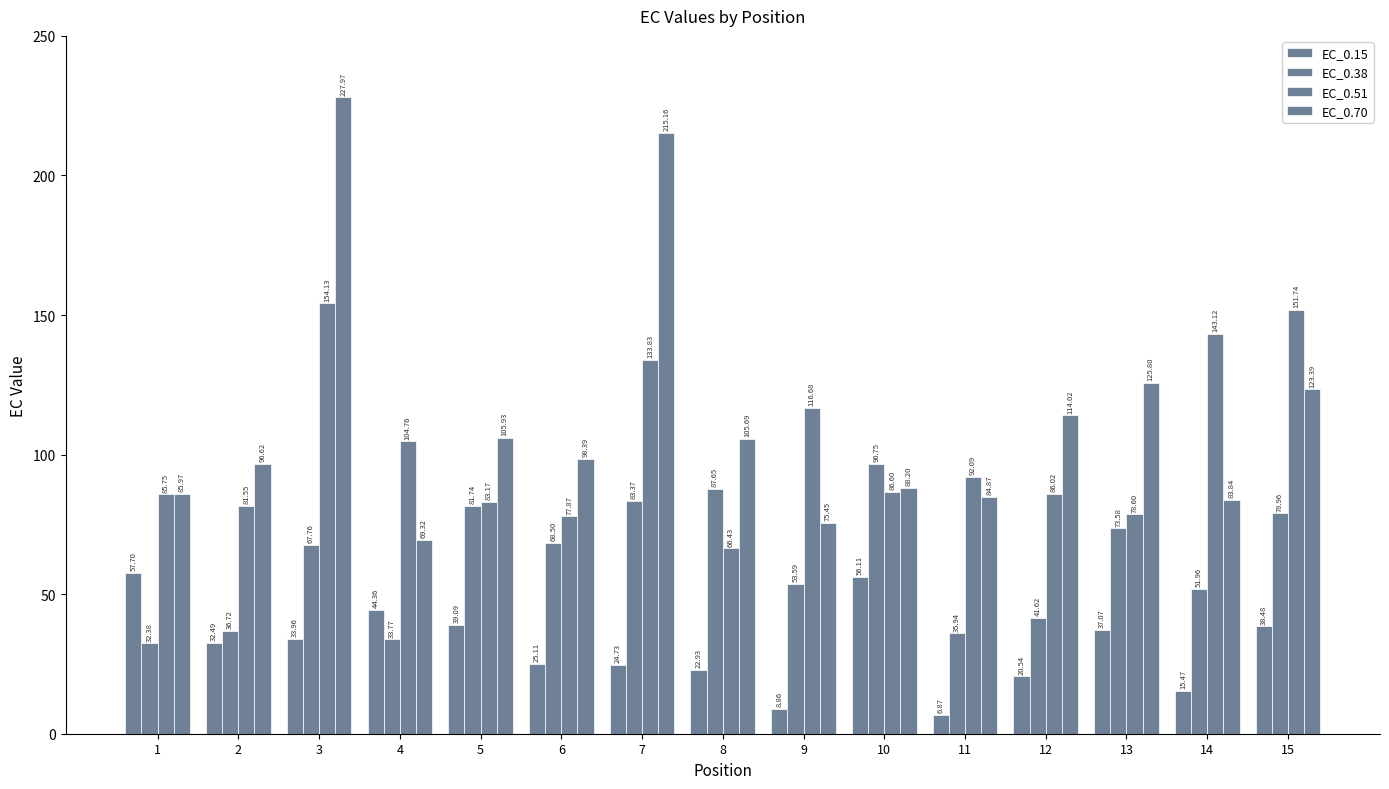

What is the total value across all series at 8?

282.7